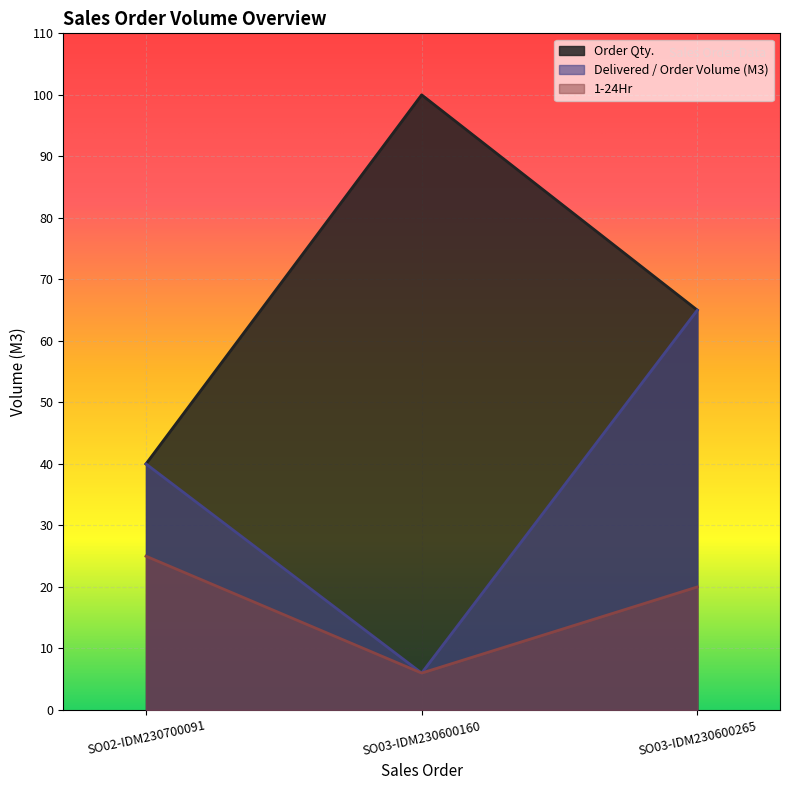

How many lines are shown in the chart?

3